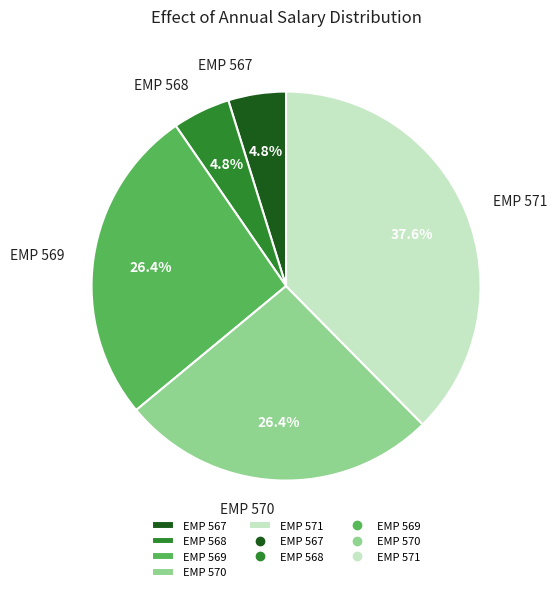

Combined, do EMP 567 and EMP 570 account for over 50%?

No